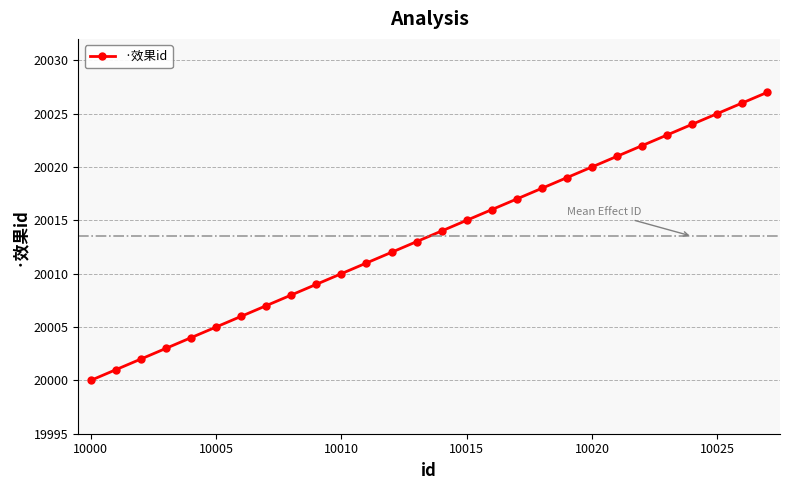

What is the average value?

20014